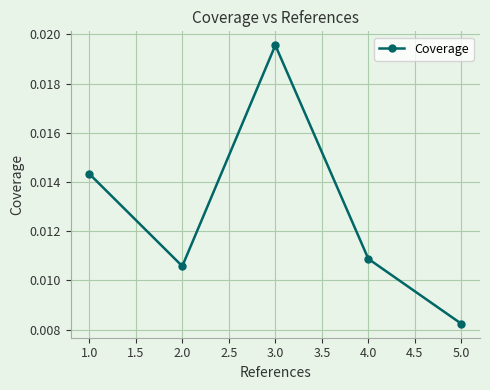

How many values are between 0 and 1?

5